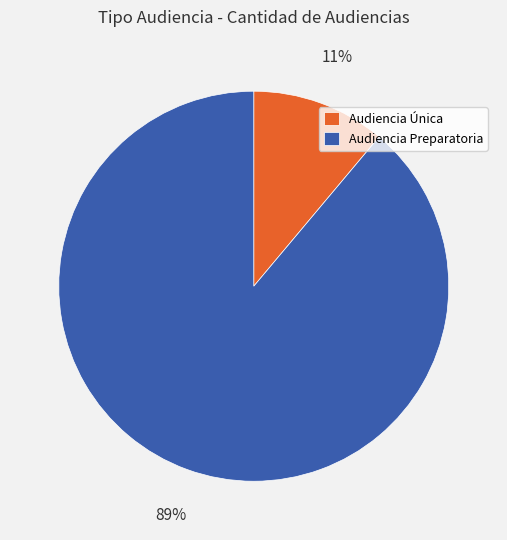

True or false: Audiencia Única accounts for 18% of the total.

False